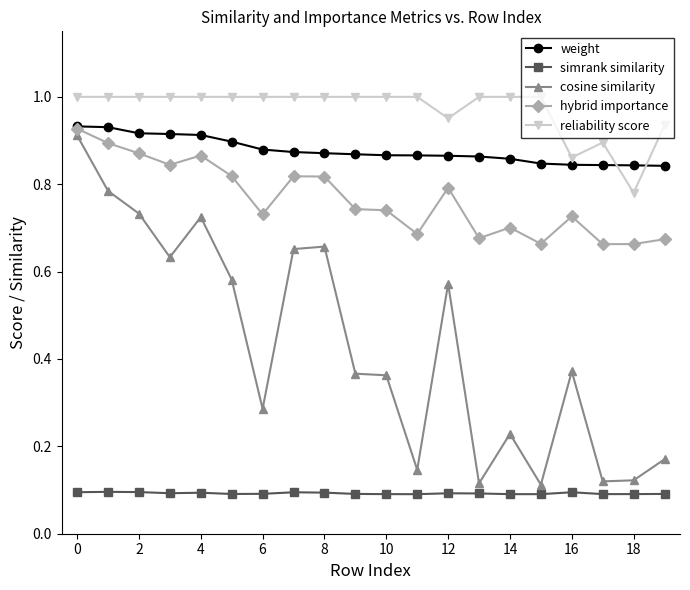

What are all the series names shown in the legend?

weight, simrank similarity, cosine similarity, hybrid importance, reliability score